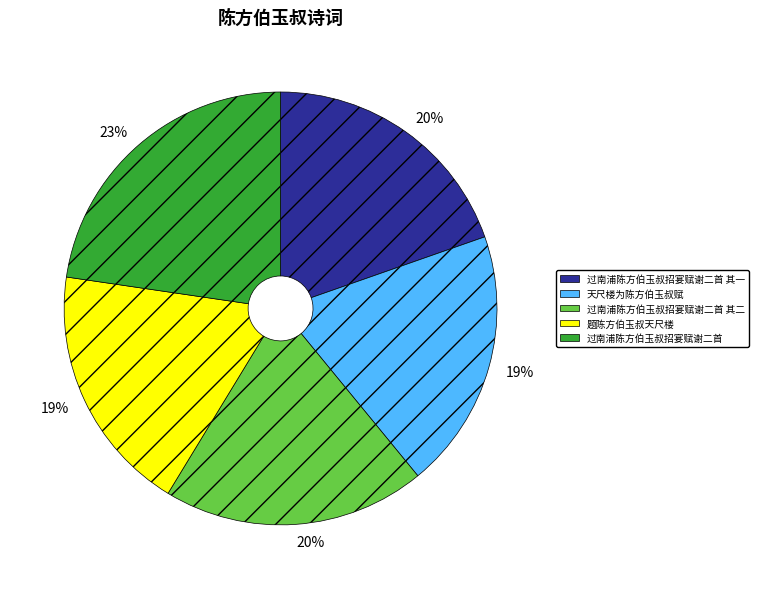

To the nearest percent, what is the difference between the largest and smallest slice percentages?

4%